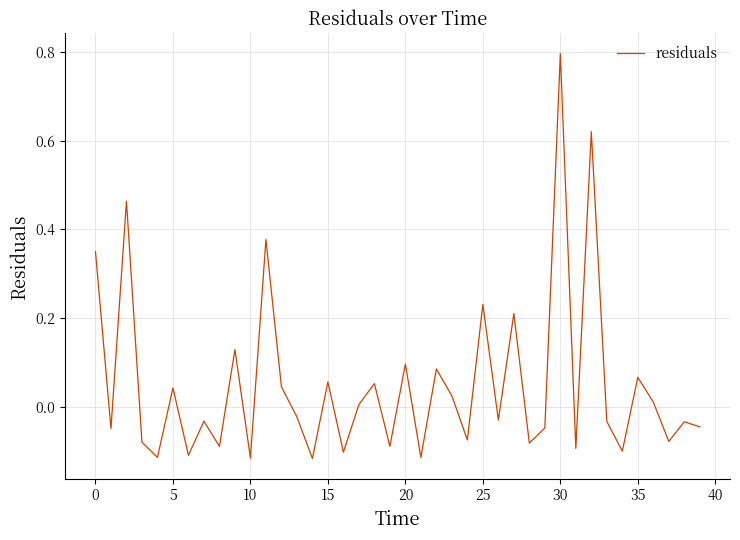

How many lines are shown in the chart?

1